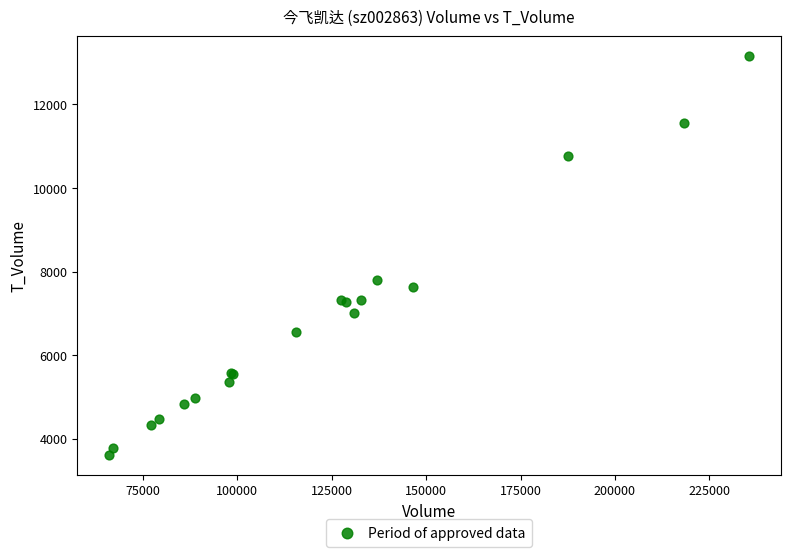

What Y value in the scatter plot is closest to 8382?

7796